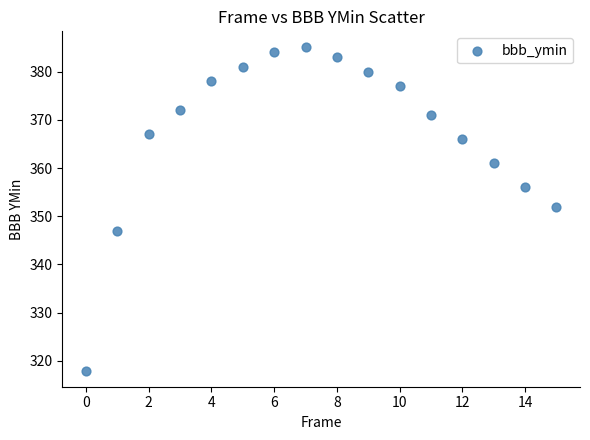

What Y value in the scatter plot is closest to 351?

352